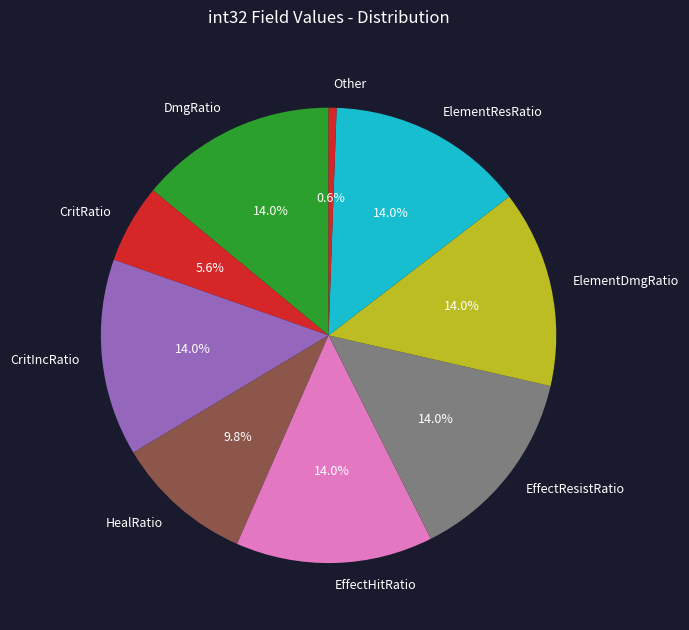

Count the number of slices in the pie.

9